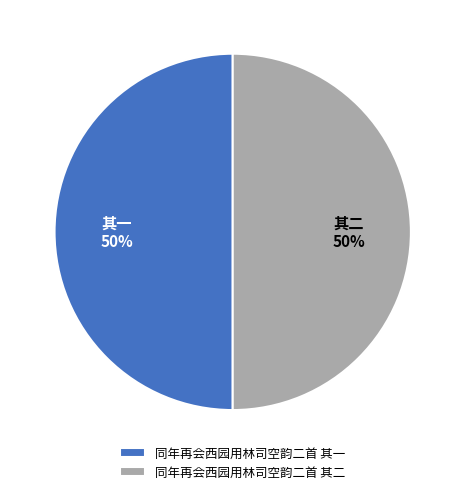

Do 同年再会西园用林司空韵二首 其一 and 同年再会西园用林司空韵二首 其二 together represent more than half of the pie?

Yes